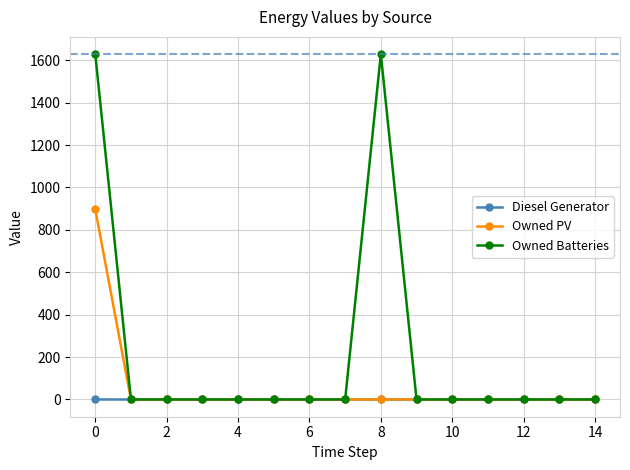

What is the greatest value displayed?

1629